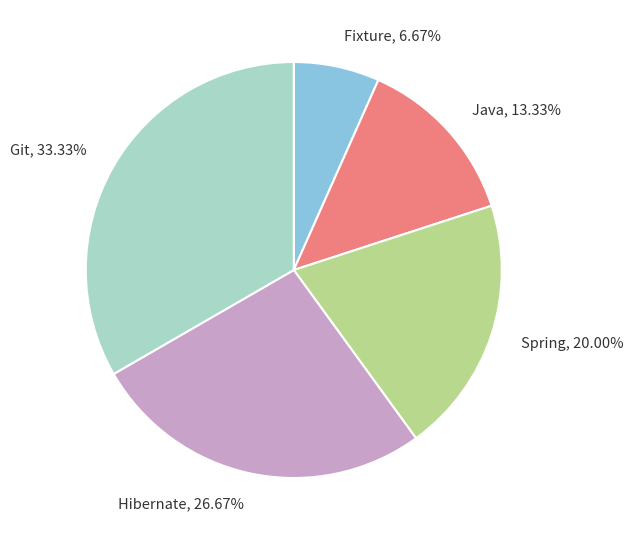

Is it true that Fixture is 7% of the pie?

True